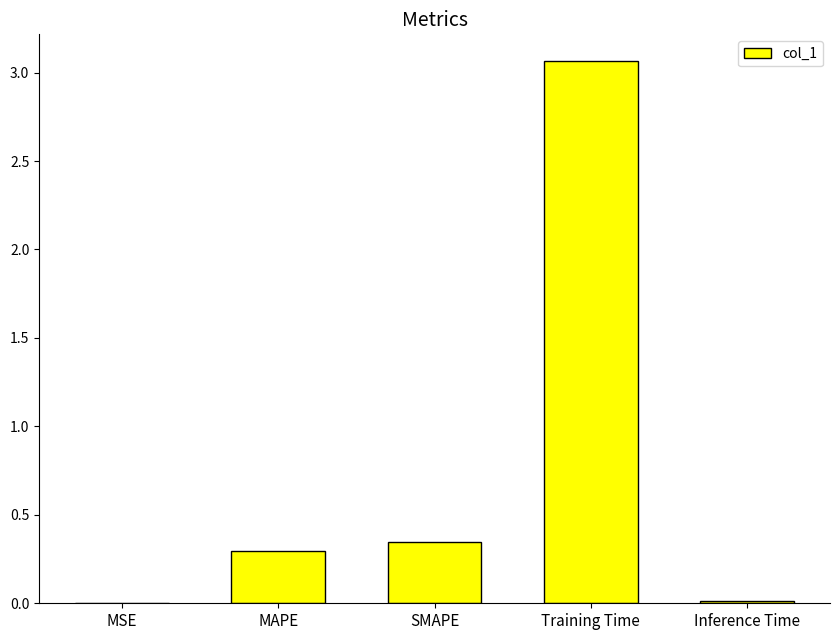

Which category has the highest value across all series?

Training Time